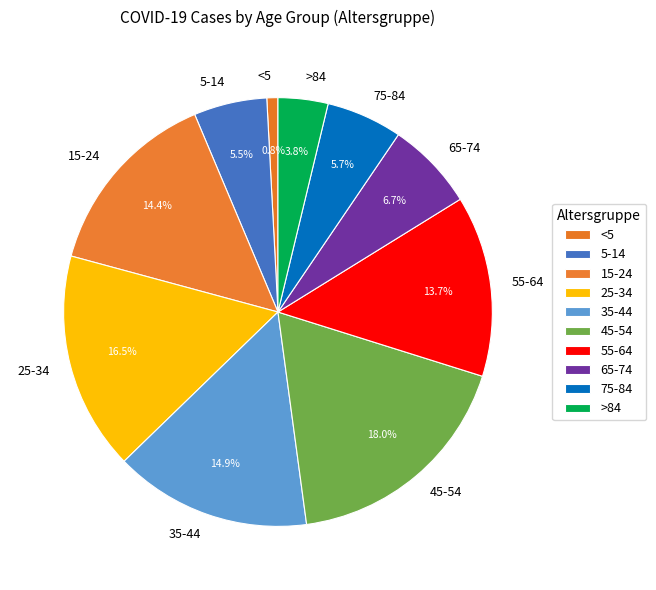

To the nearest percent, what is the difference between the <5 and 65-74 slice percentages?

6%